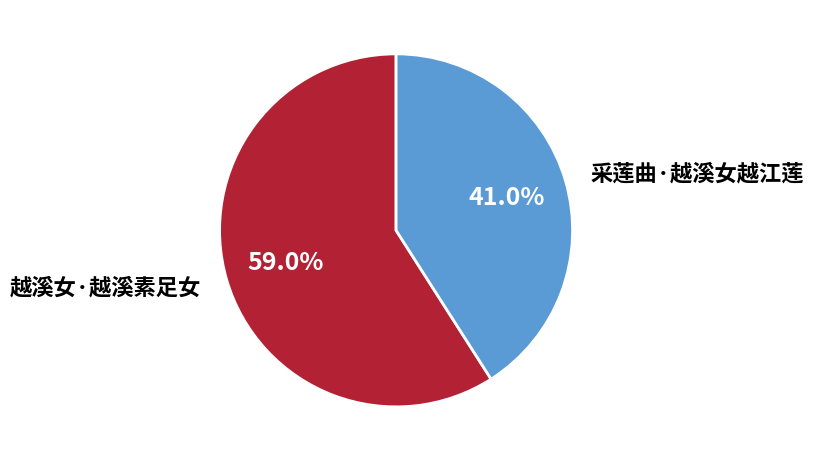

Which category has the biggest portion of the pie?

越溪女·越溪素足女